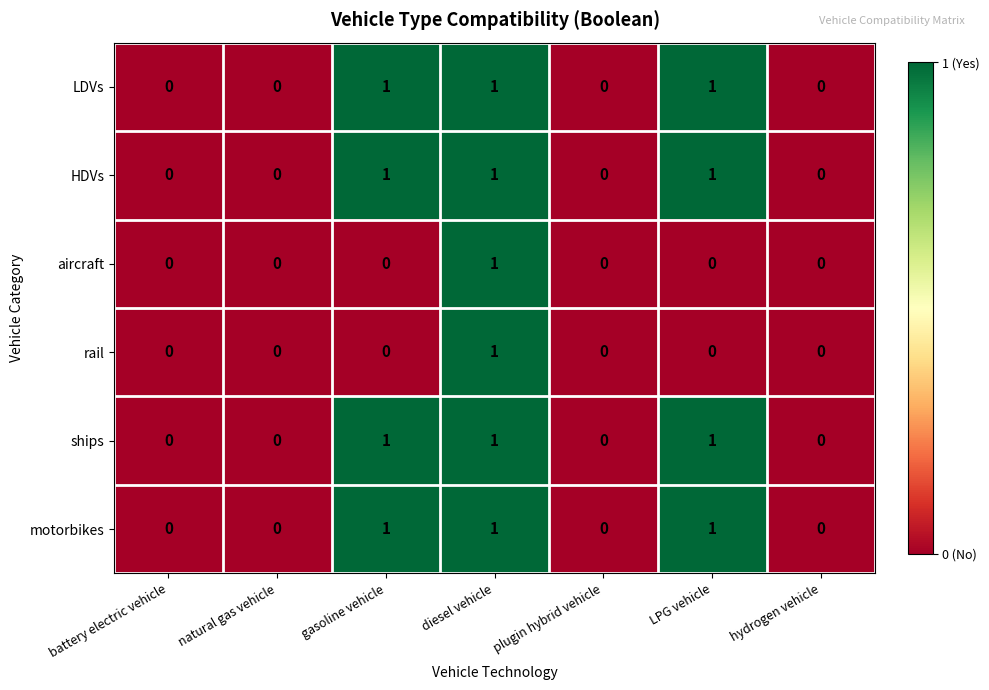

Is it true that motorbikes equals 0 at battery electric vehicle?

True